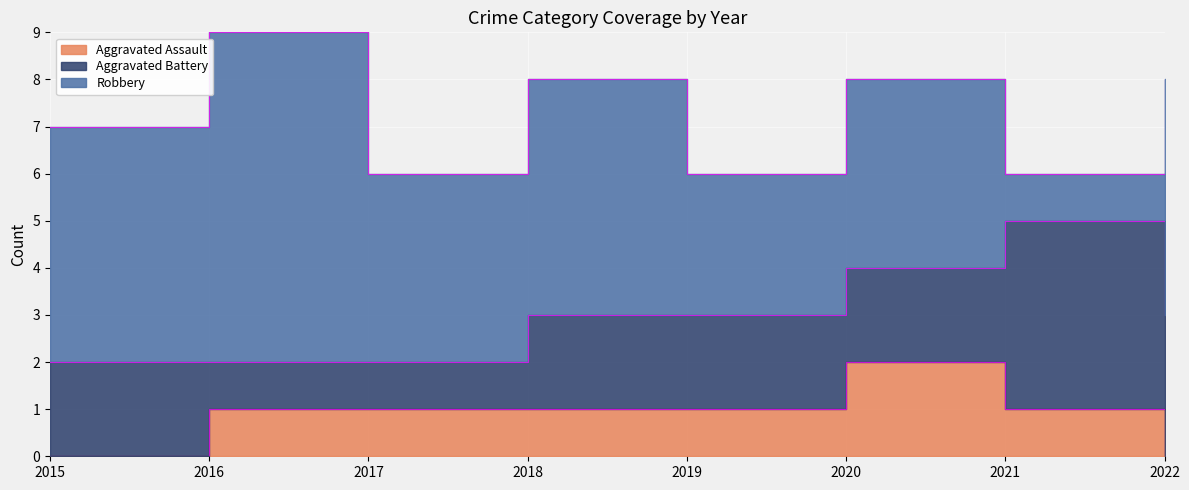

True or false: Robbery has more than 2 interior local peaks.

True